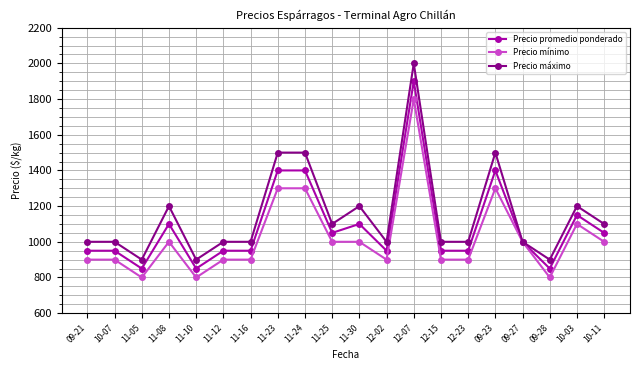

What is the spread (max minus min) of values at 09-23?

200